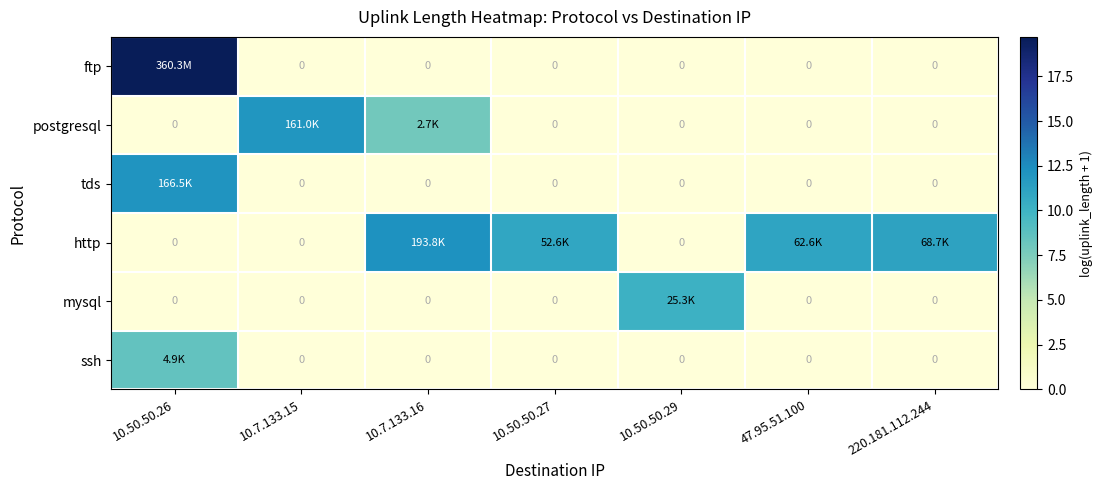

Which label corresponds to the smallest value in the chart?

10.7.133.15